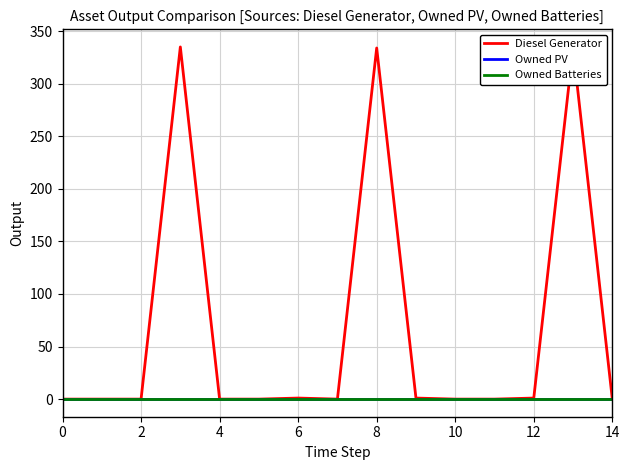

Does the chart have visible grid lines?

Yes